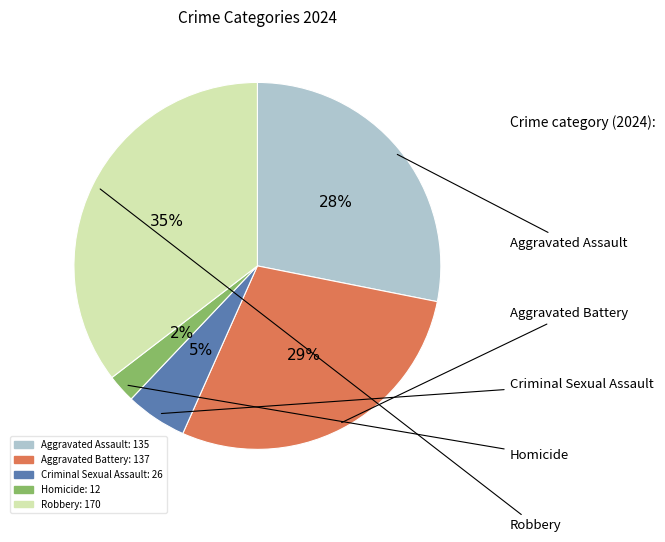

What is the smallest slice in the pie chart?

Homicide